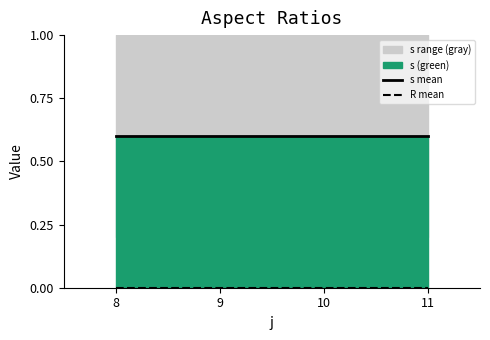

Which series has the largest total across all categories?

s mean